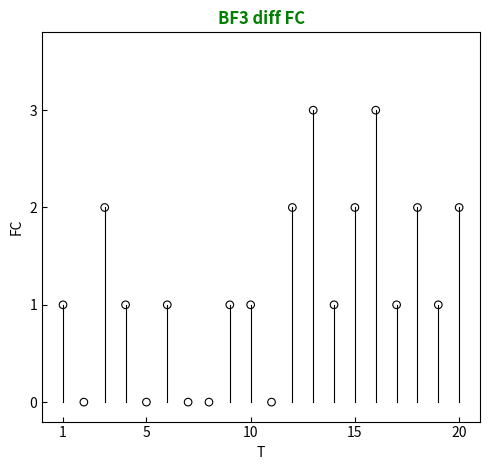

What is the range of Y values (max minus min)?

3